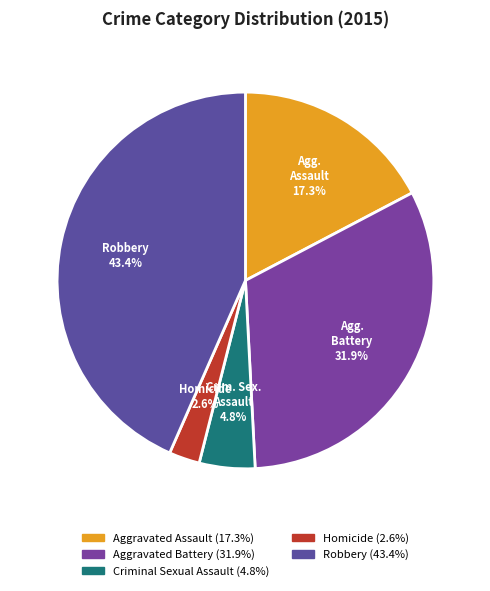

To the nearest percent, what is the average slice percentage?

20%